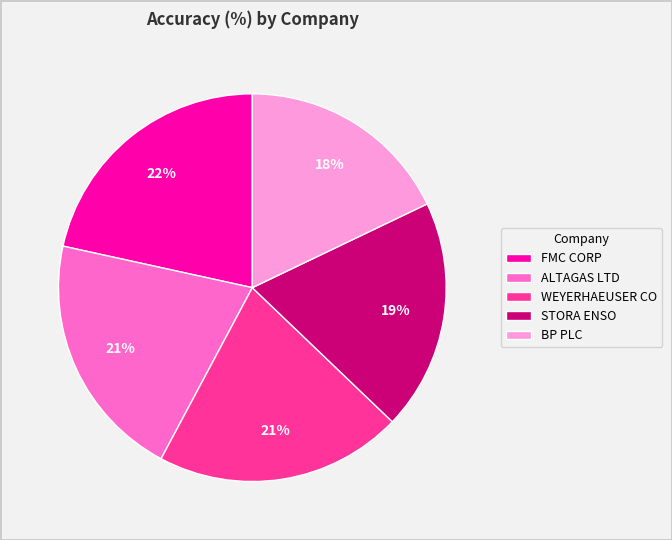

To the nearest percent, what percentage of the pie is ALTAGAS LTD?

21%